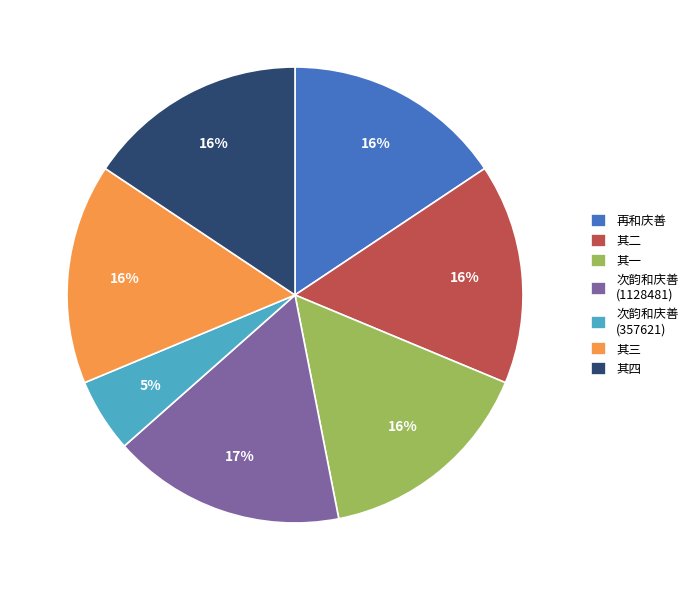

Between 次韵和庆善 (1128481) and 其三, which is larger?

次韵和庆善 (1128481)